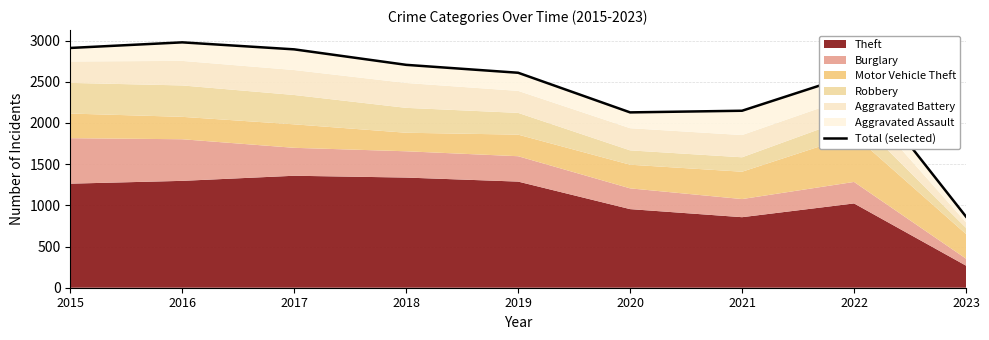

What is the sum of the values at 2016 and 2021?

5126